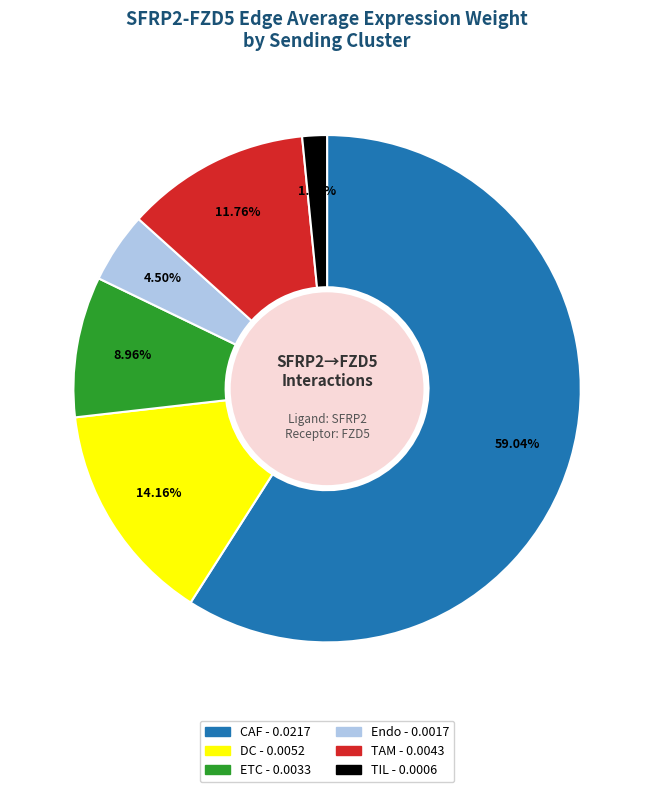

How many segments does this pie chart have?

6